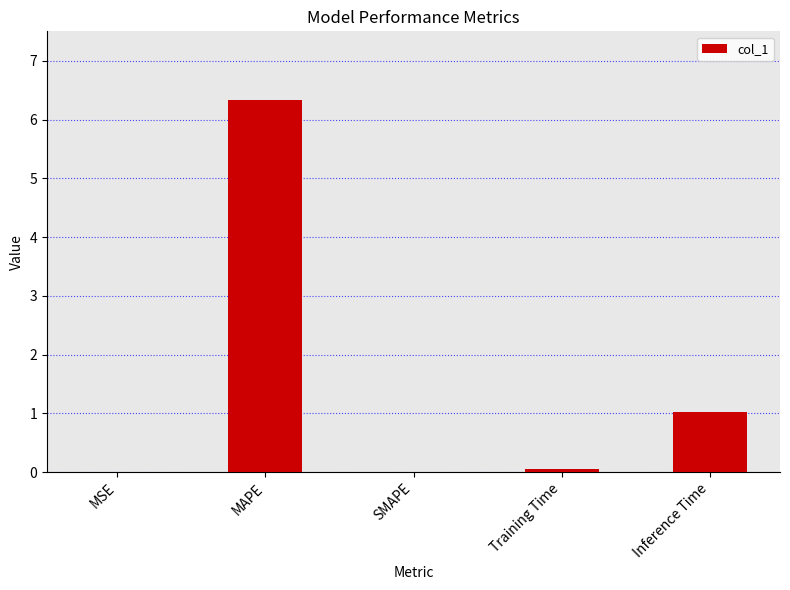

What is the sum of all values?

7.4